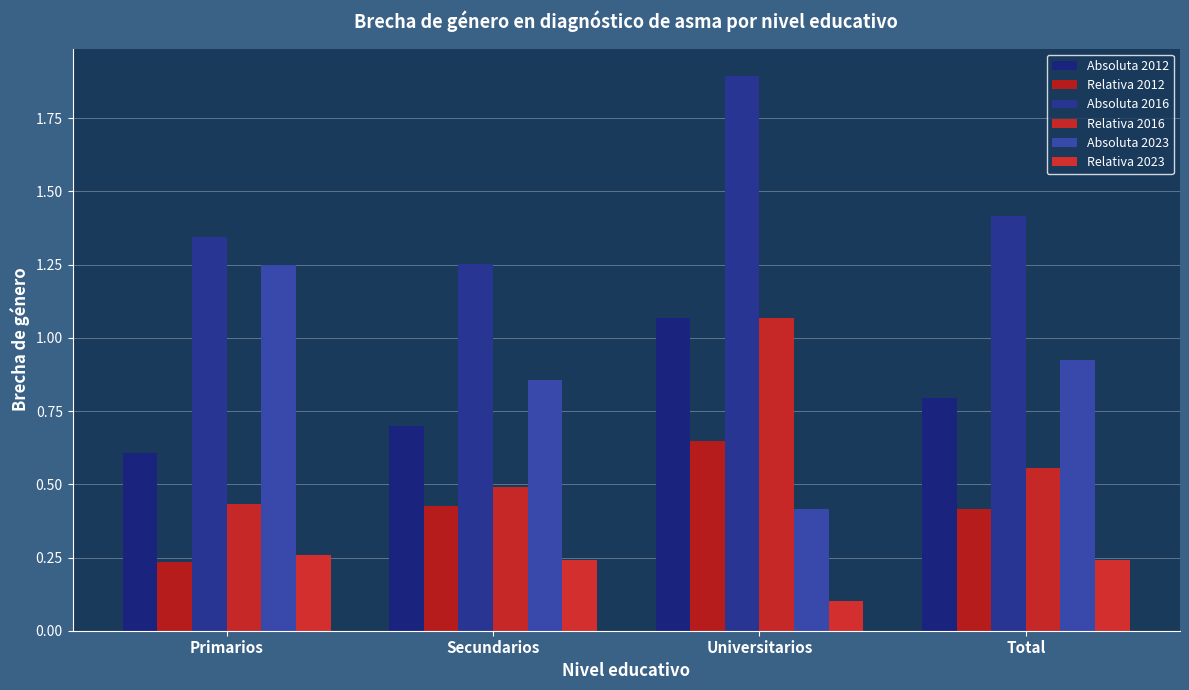

Is it true that Absoluta 2012 equals 0.6 at Primarios?

True